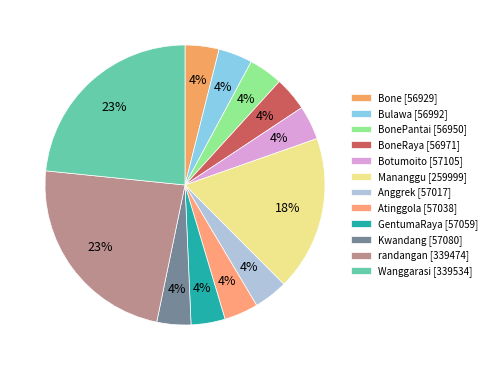

How many segments does this pie chart have?

12